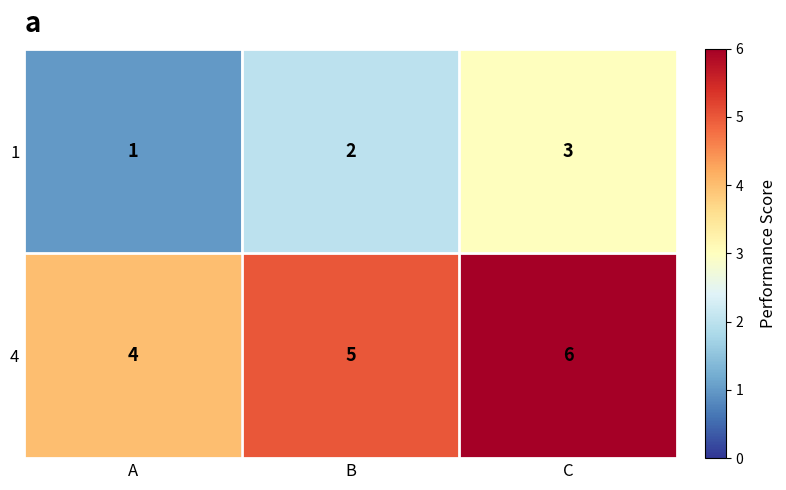

Which label corresponds to the smallest value in the chart?

A